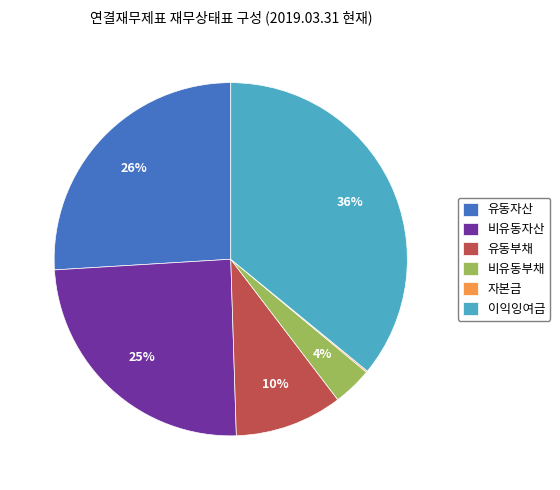

Is there any slice that represents more than half of the pie?

No